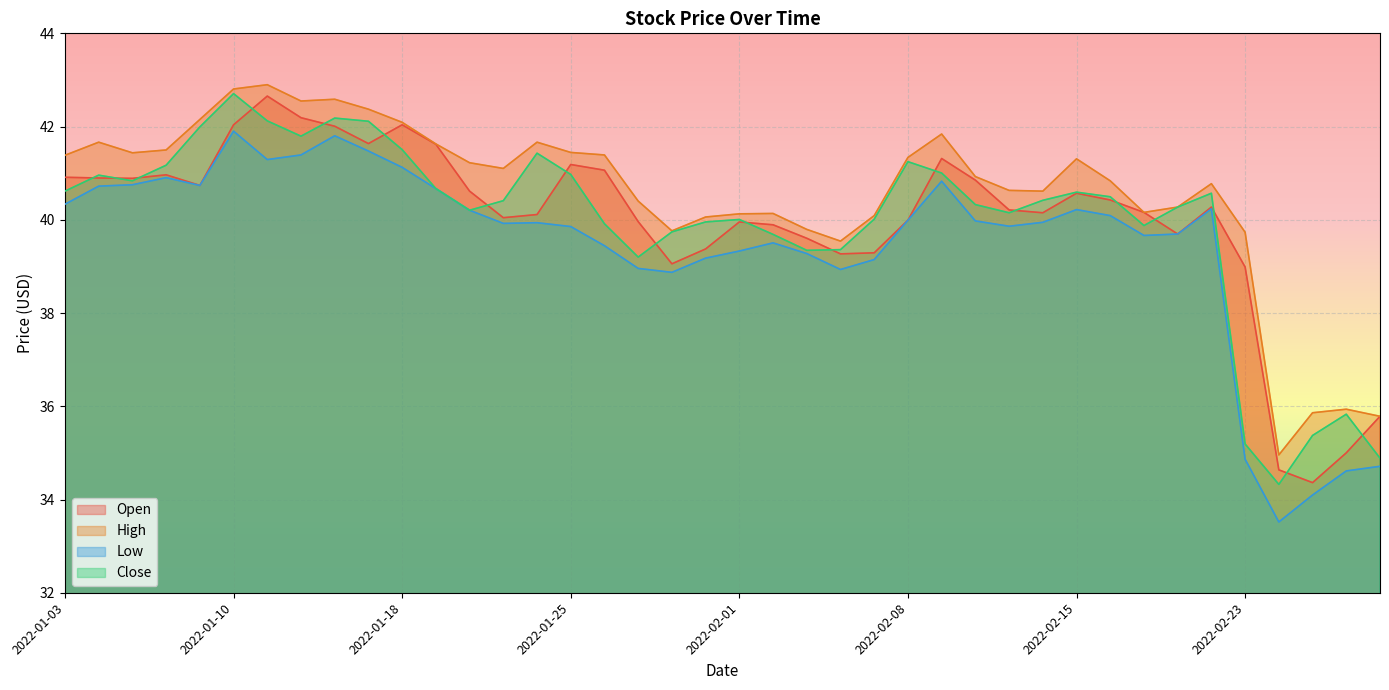

Where is the first local minimum for Close?

2022-01-05